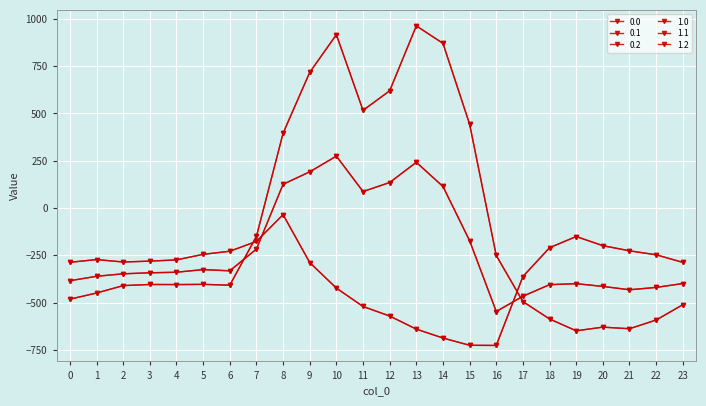

Does the chart have visible grid lines?

Yes